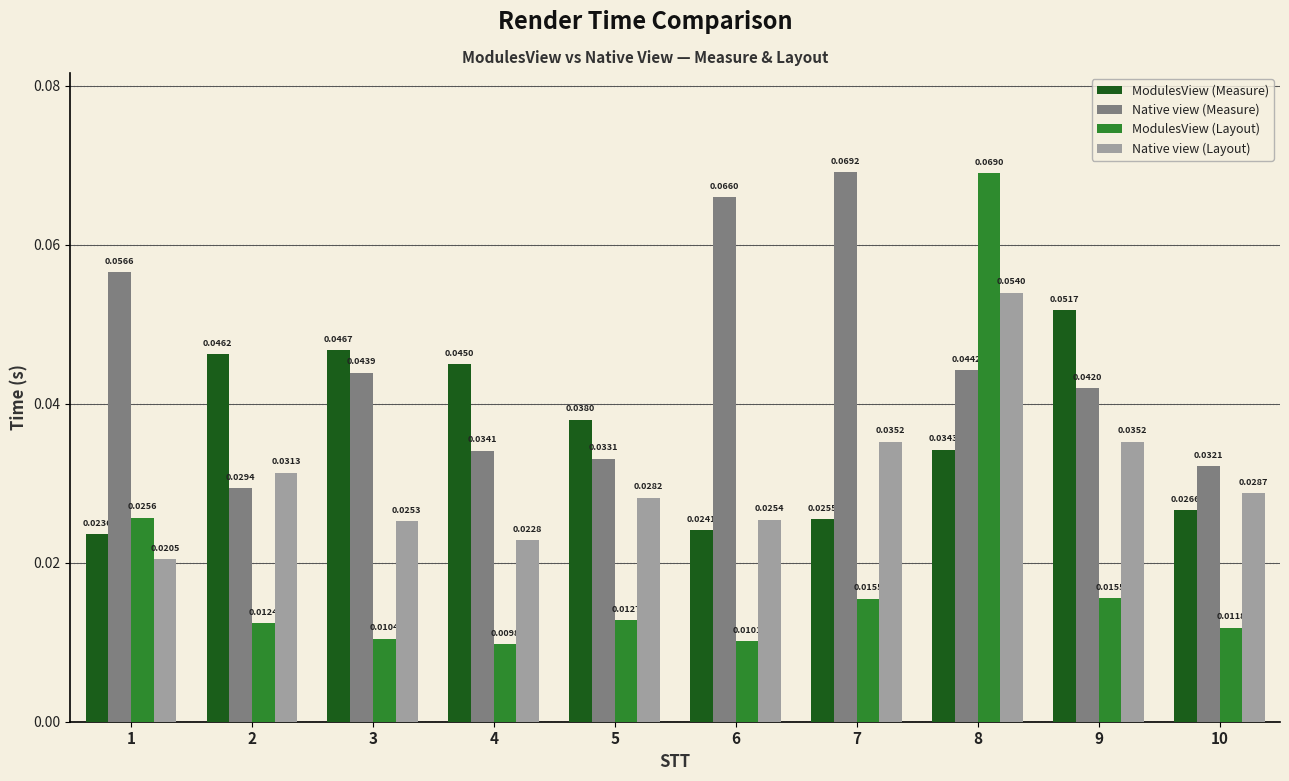

Which series has the largest range (max minus min)?

ModulesView (Layout)